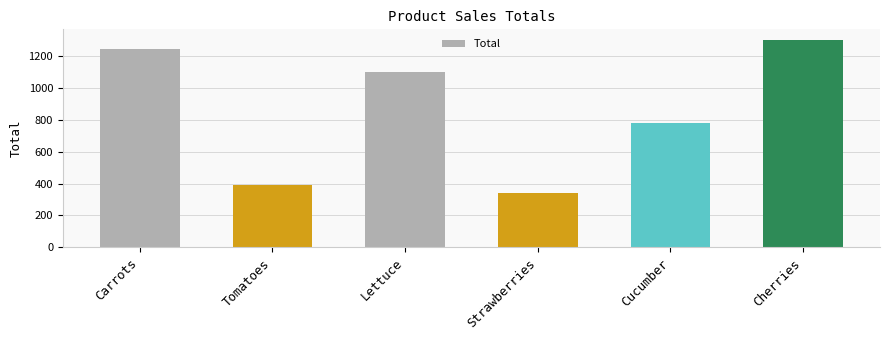

What is the ratio of the value at Strawberries to the value at Lettuce?

0.3